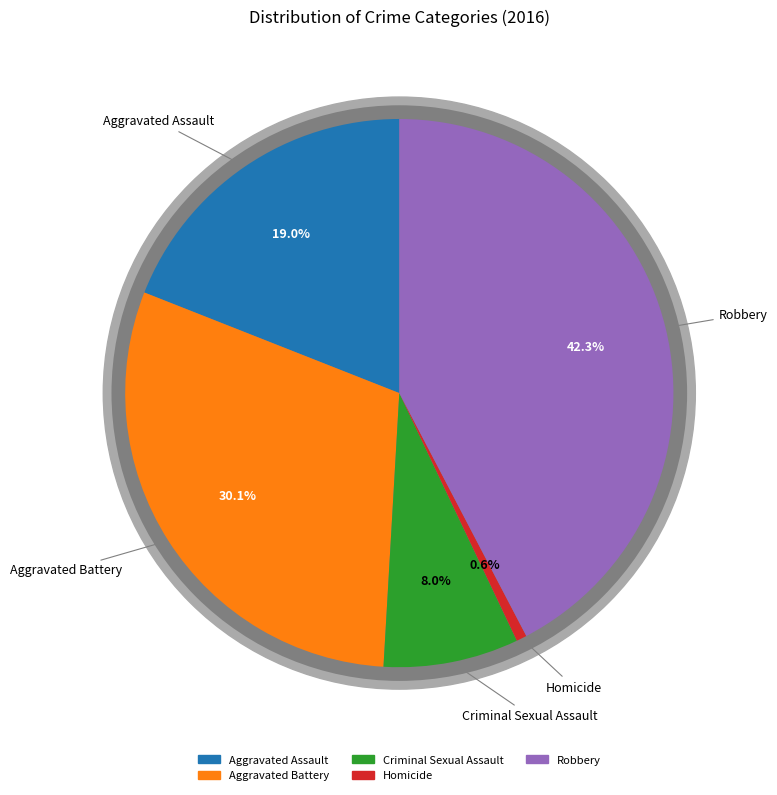

What is the ratio of the value at Criminal Sexual Assault to the value at Homicide?

13.0